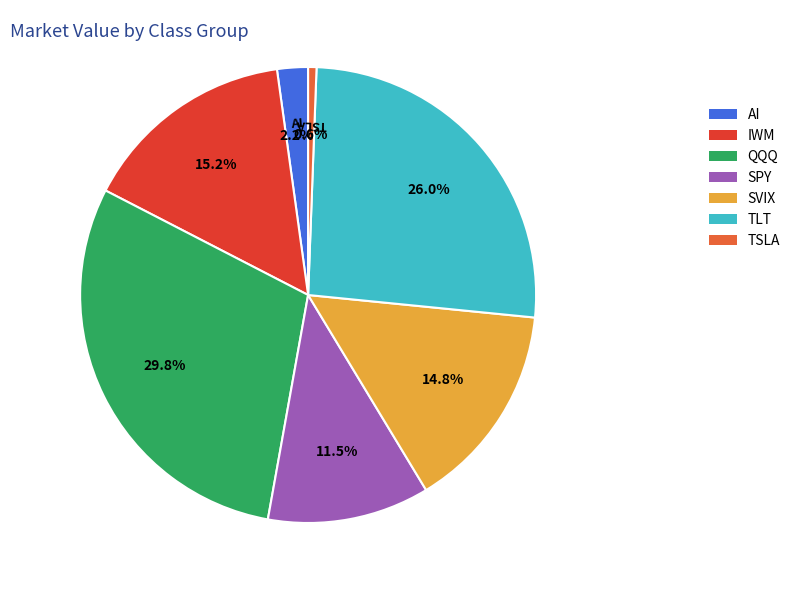

How many segments does this pie chart have?

7